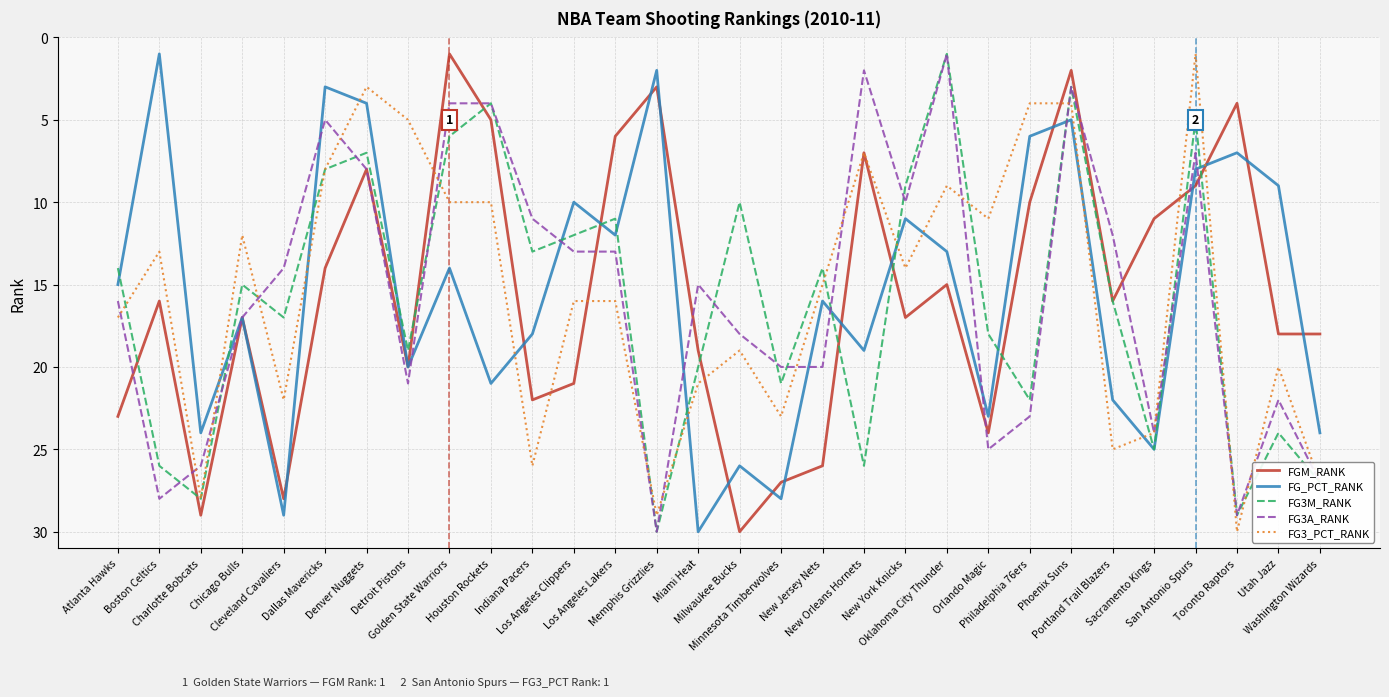

Does the chart have visible grid lines?

Yes